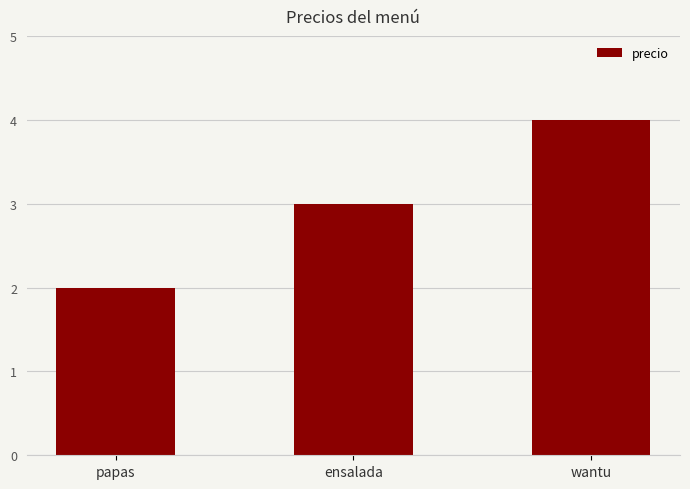

How many distinct data groups are displayed?

1